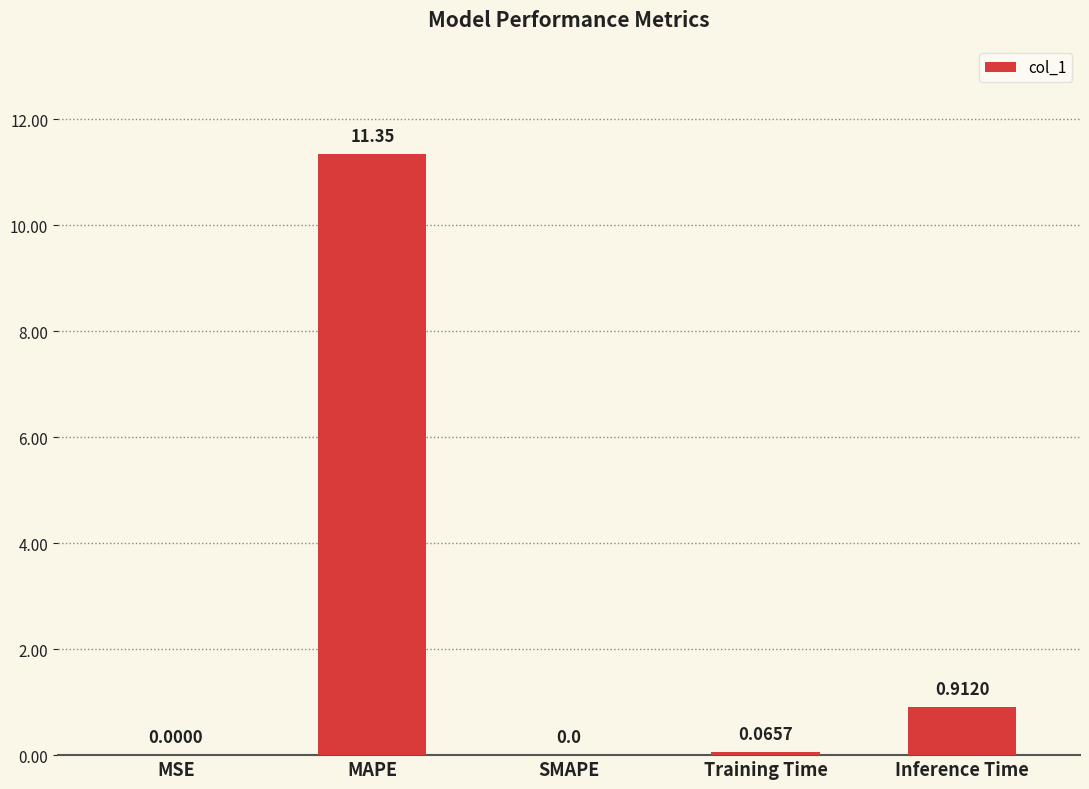

What is the change in value from SMAPE to Inference Time?

+0.9